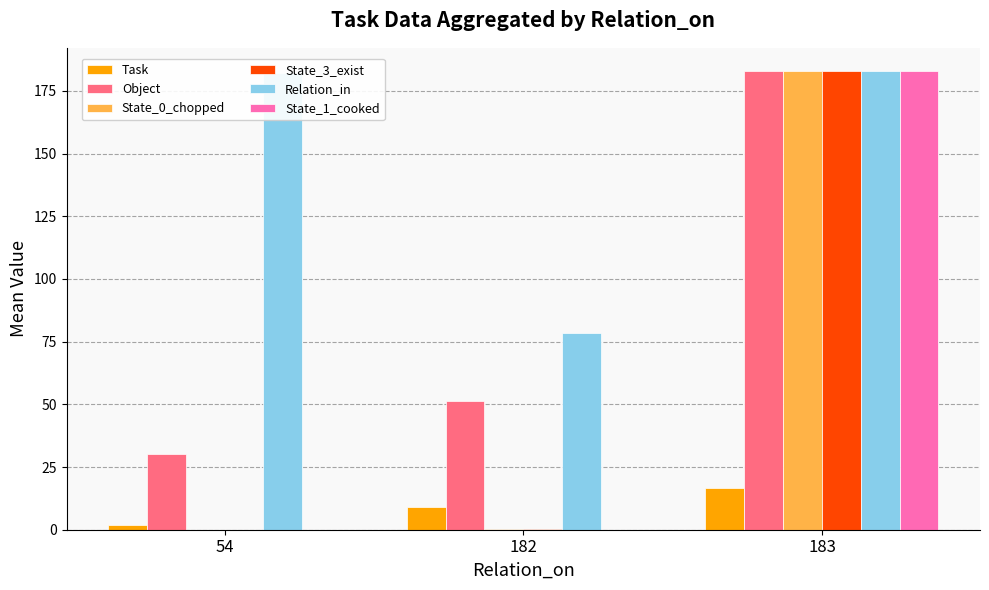

What is the sum of all Relation_in values?

443.3